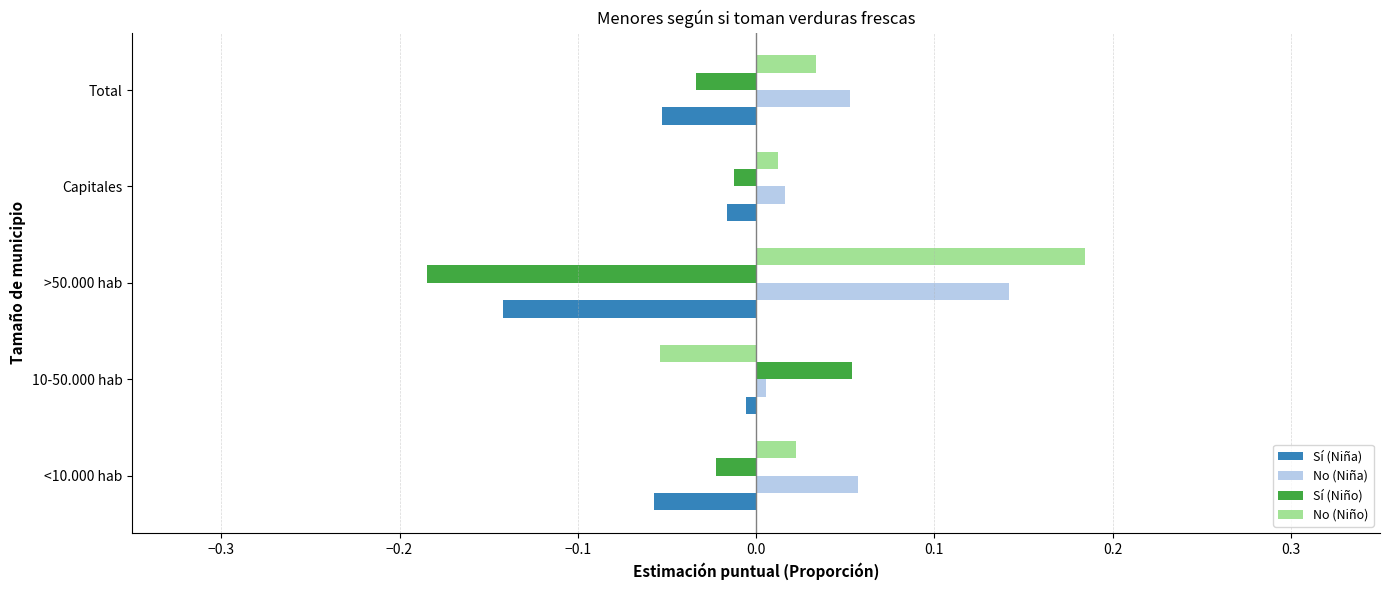

Is the value of Sí (Niño) at <10.000 hab greater than the value of No (Niña) at Total?

No